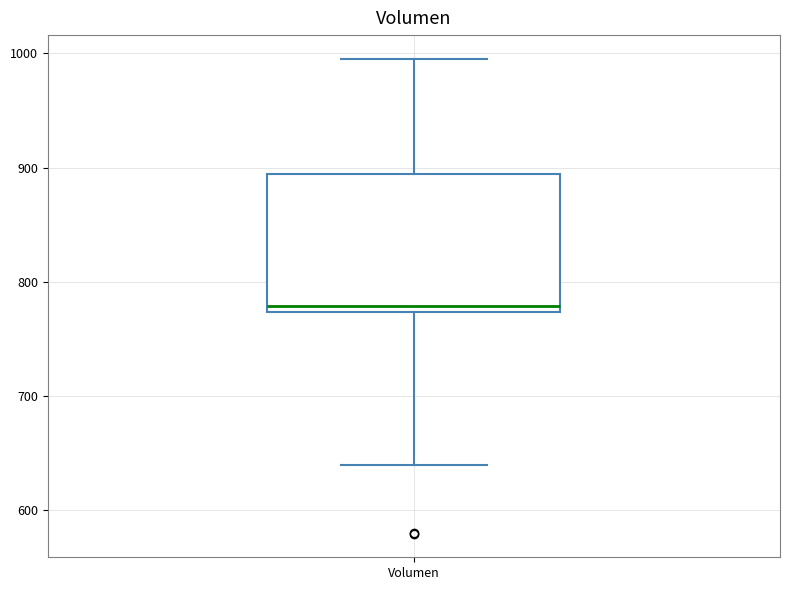

Transcribe this box plot: give where the median line is, the range the box spans, and where the two whiskers end, as read against the y-axis. The values are not printed on the chart, so give them approximately, as read against the axis.

median 780, box 770 to 890, whiskers 640 to 1000